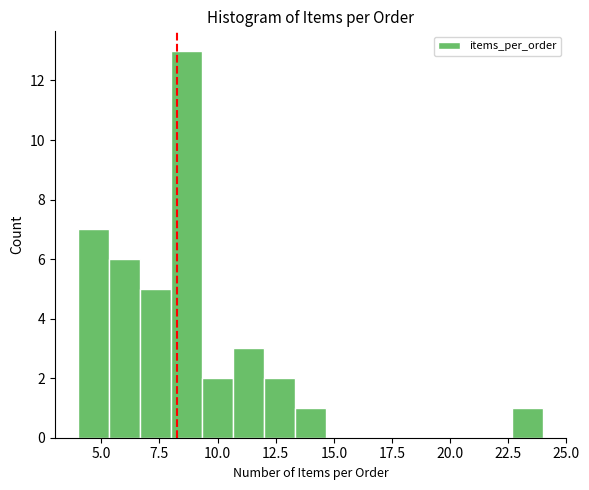

Read against the x-axis, roughly where is the centre of the tallest bar?

8.5